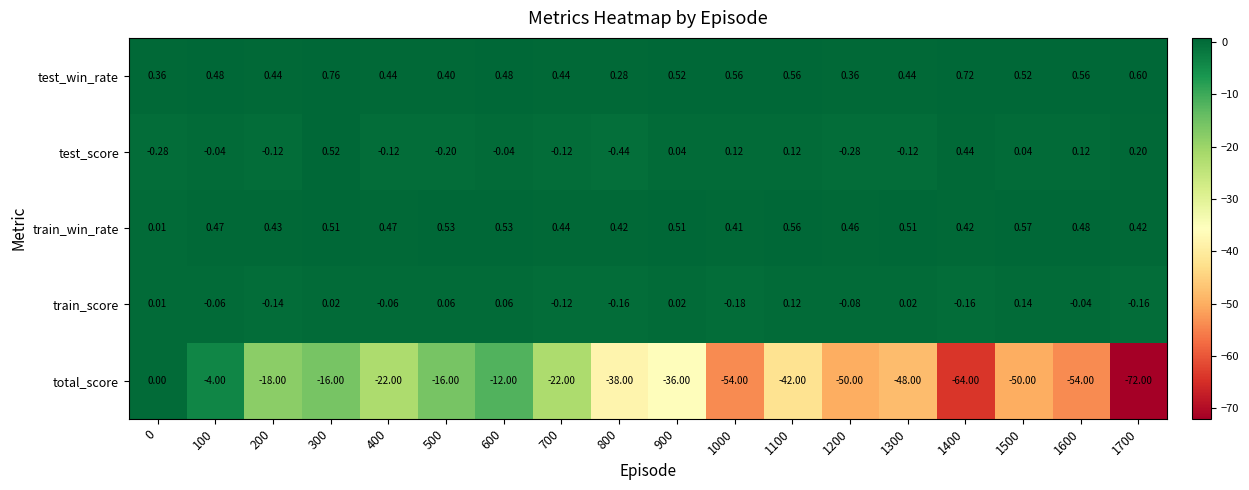

Is the value of test_score at 100 greater than the value of total_score at 0?

No